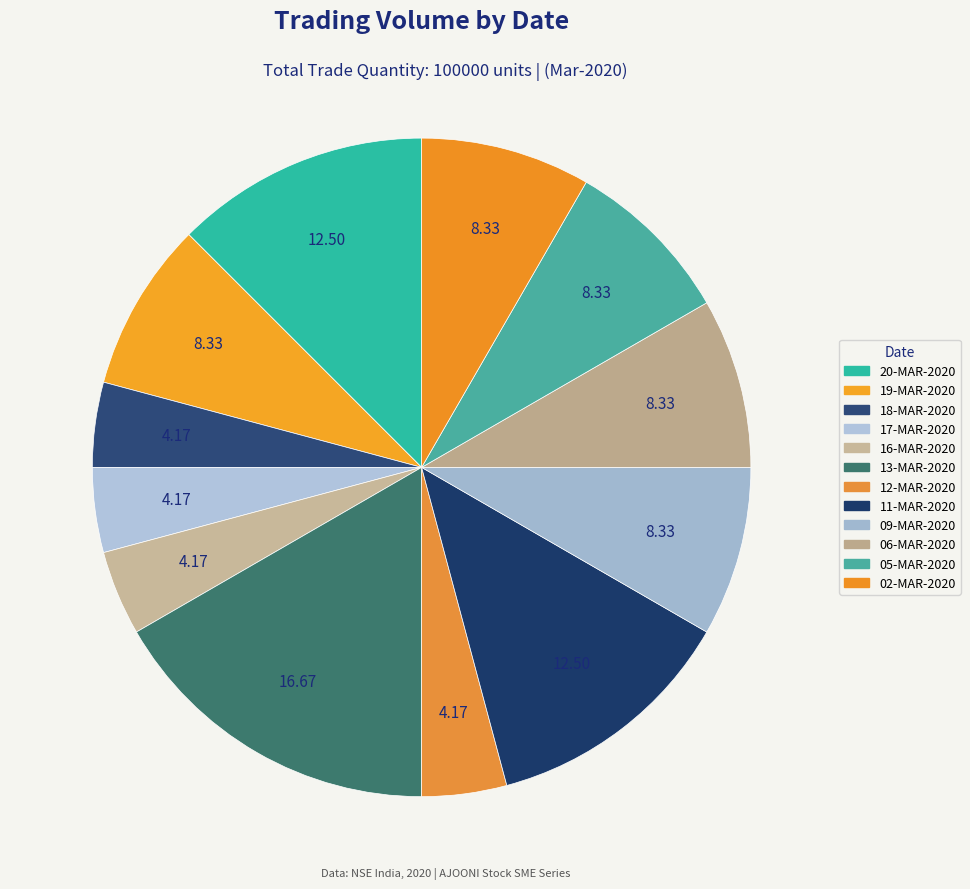

What is the ratio of the value at 05-MAR-2020 to the value at 19-MAR-2020?

1.0